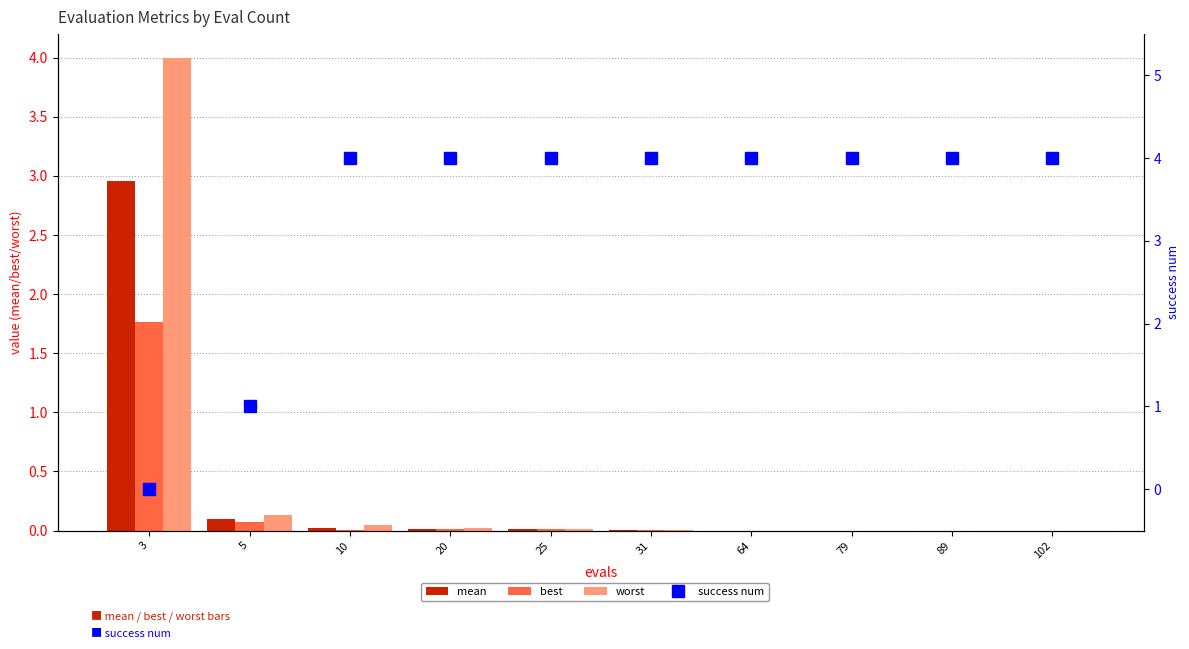

Between 89 and 79, which is larger?

79